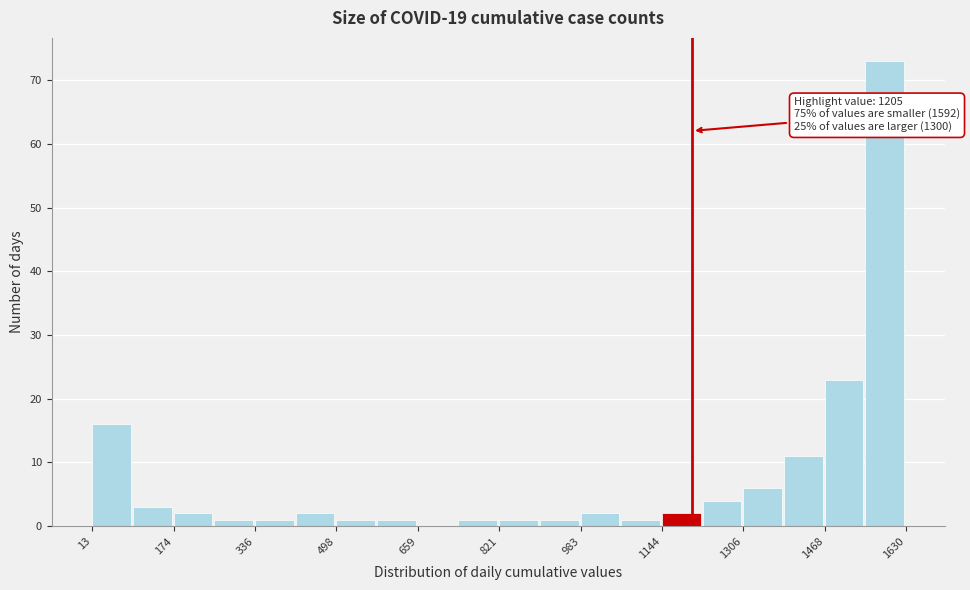

Which range on the x-axis has the tallest bar?

1540 to 1640